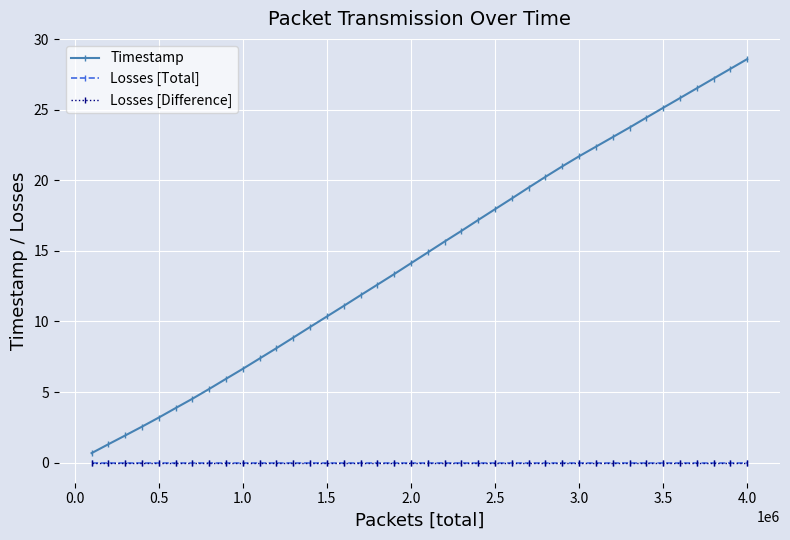

True or false: Losses [Total] and Losses [Difference] intersect in this chart.

False